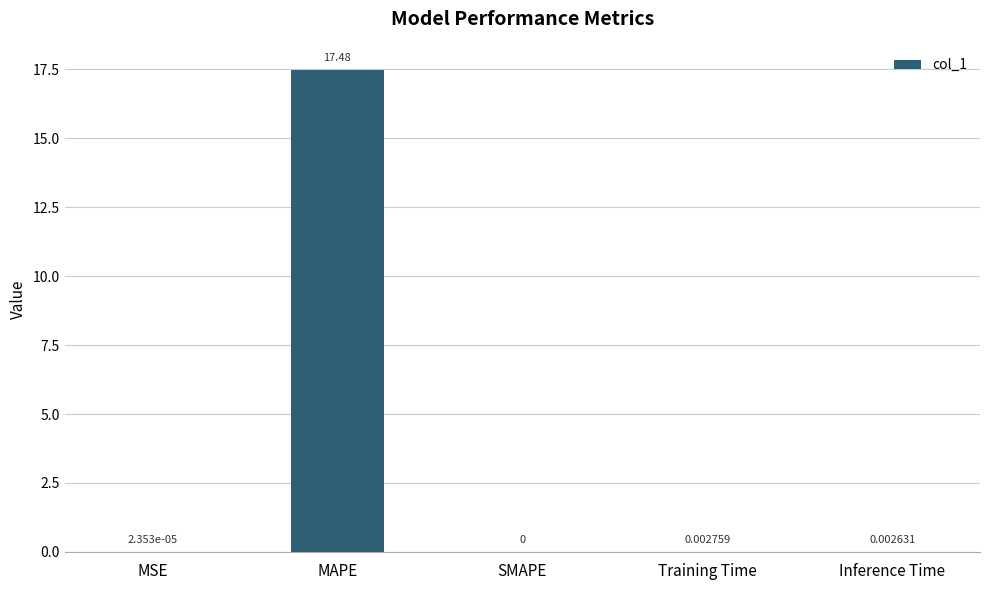

What is the change in value from MAPE to SMAPE?

-17.5